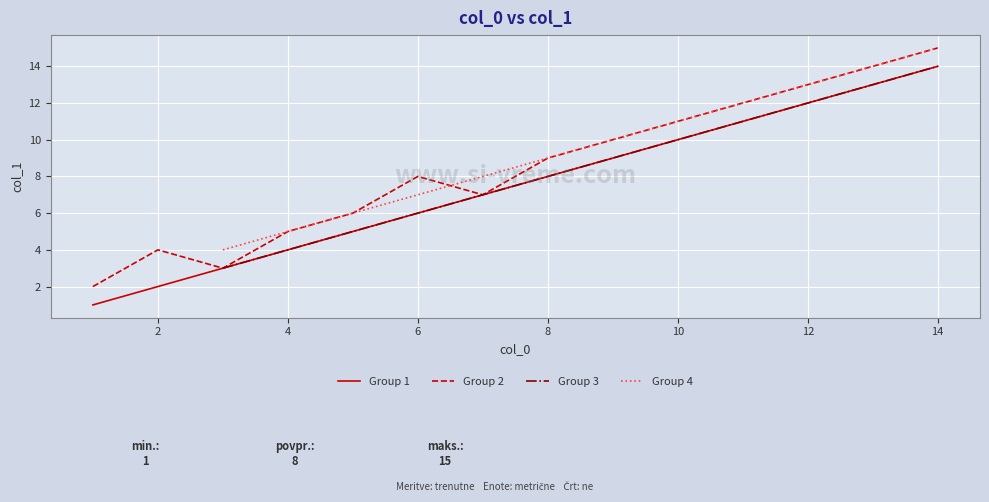

True or false: Group 2 has a value of 15 at 14.

True